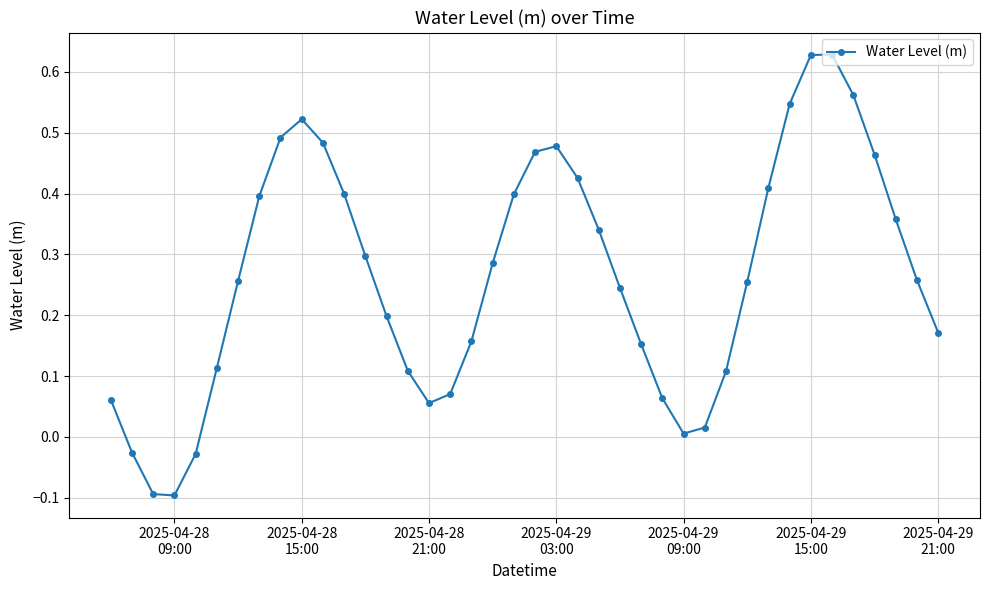

What is the sum of all values?

10.6